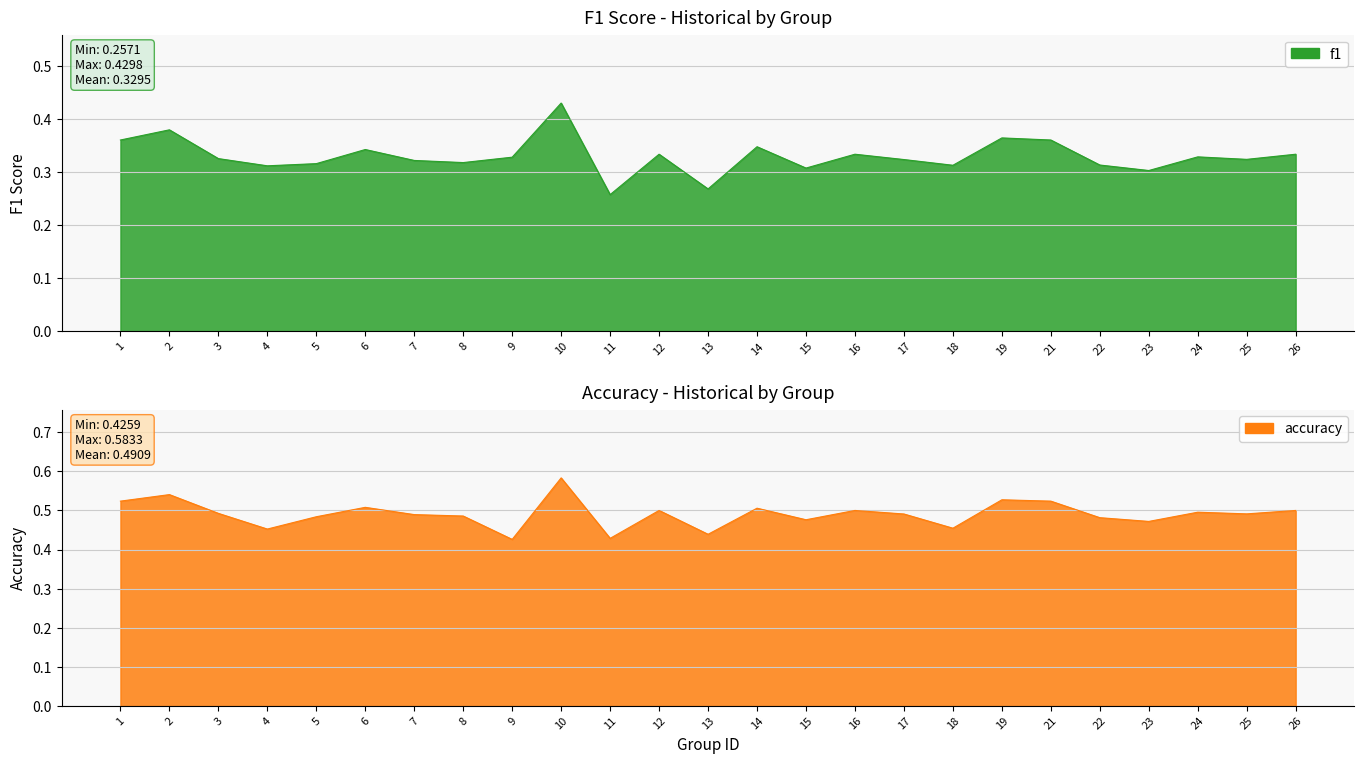

At 22, list the series in order from largest to smallest.

accuracy, f1